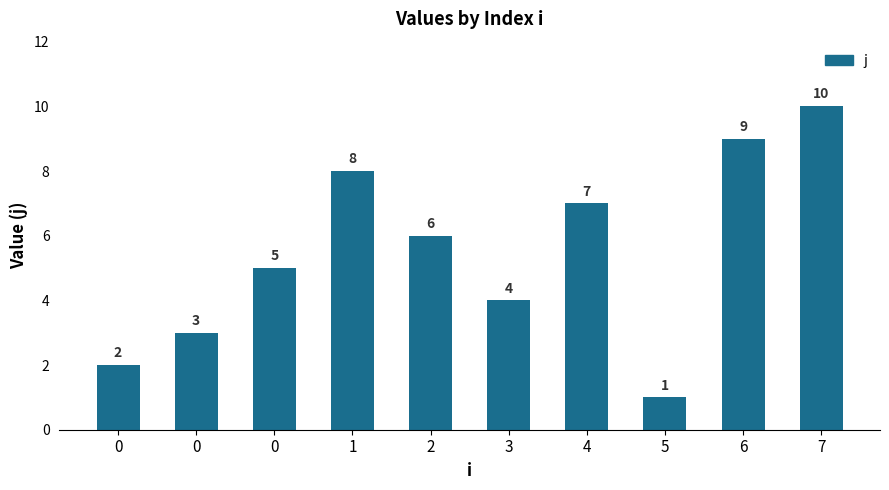

Rank the categories by value from lowest to highest.

5, 0, 0, 3, 0, 2, 4, 1, 6, 7